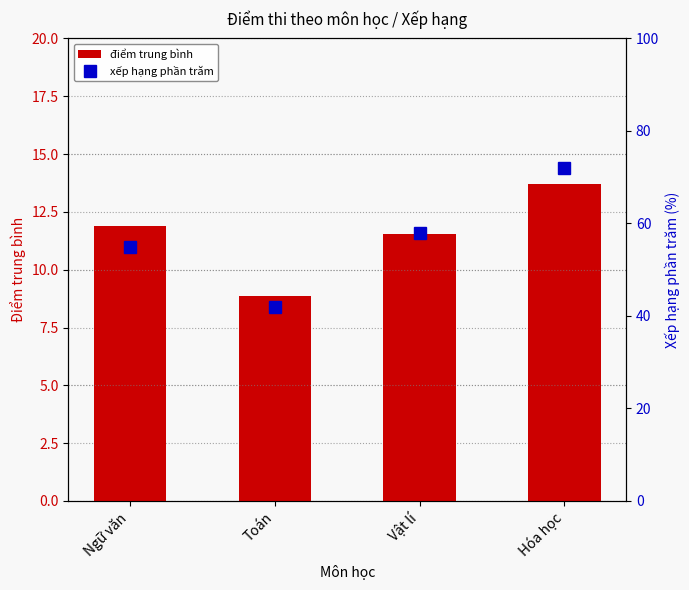

What is the approximate value of xếp hạng phần trăm at Hóa học?

72.0